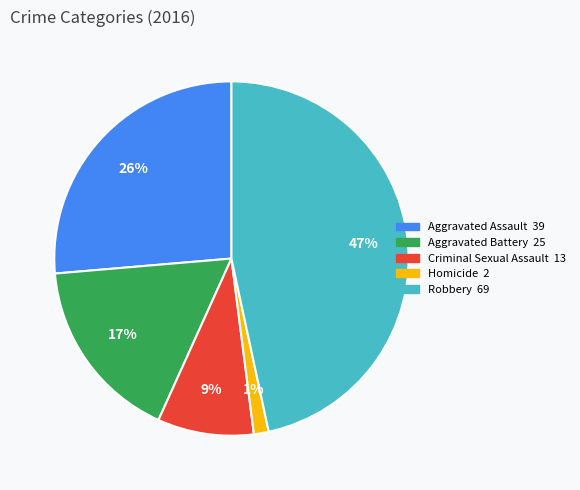

Do Aggravated Assault and Criminal Sexual Assault together represent more than half of the pie?

No